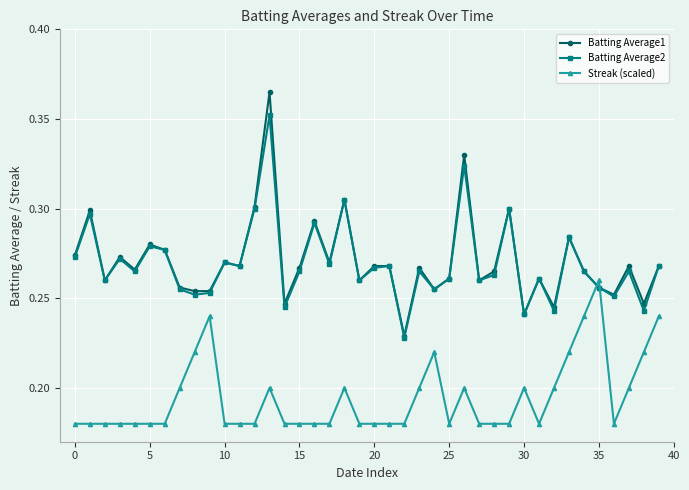

Which series has the widest spread of values?

Batting Average1